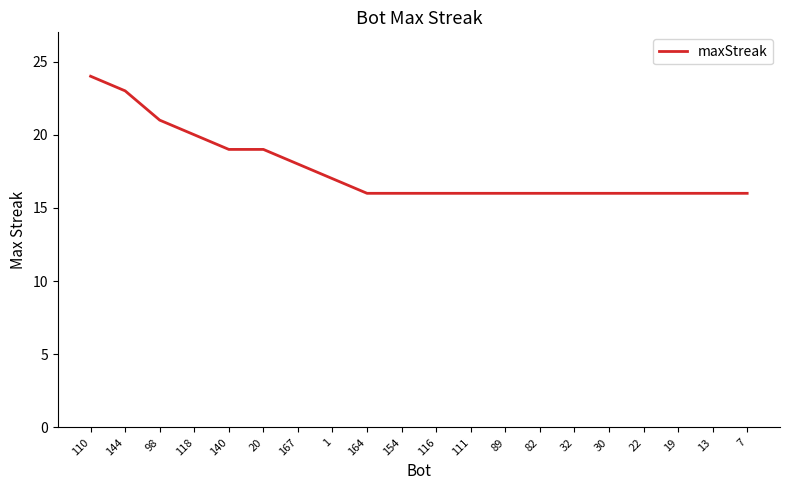

Approximately how many times larger is the value at 140 compared to 116?

1.2